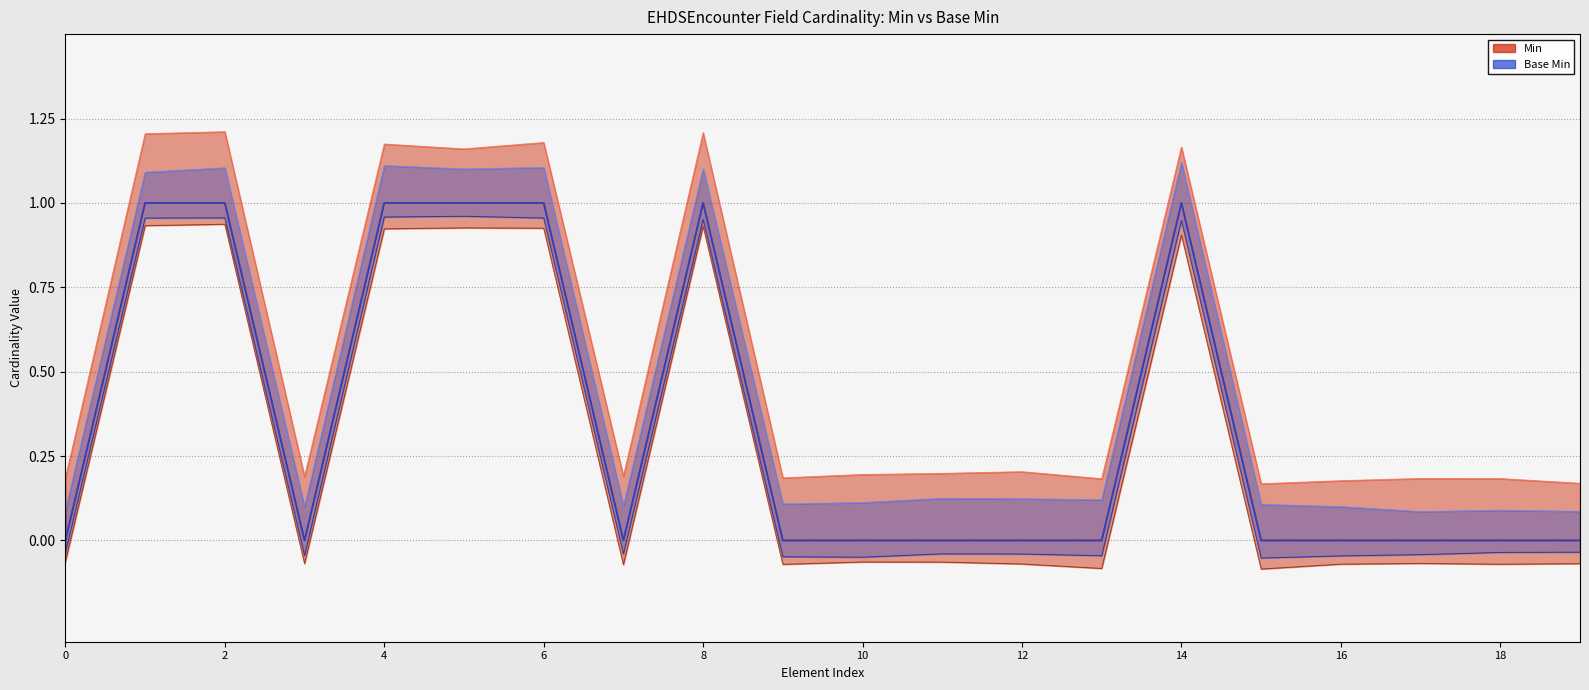

Where is Min upper nearest to the value 0?

15